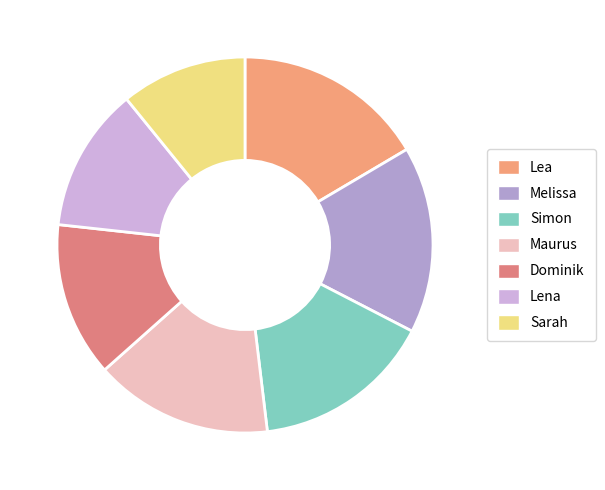

How many segments does this pie chart have?

7